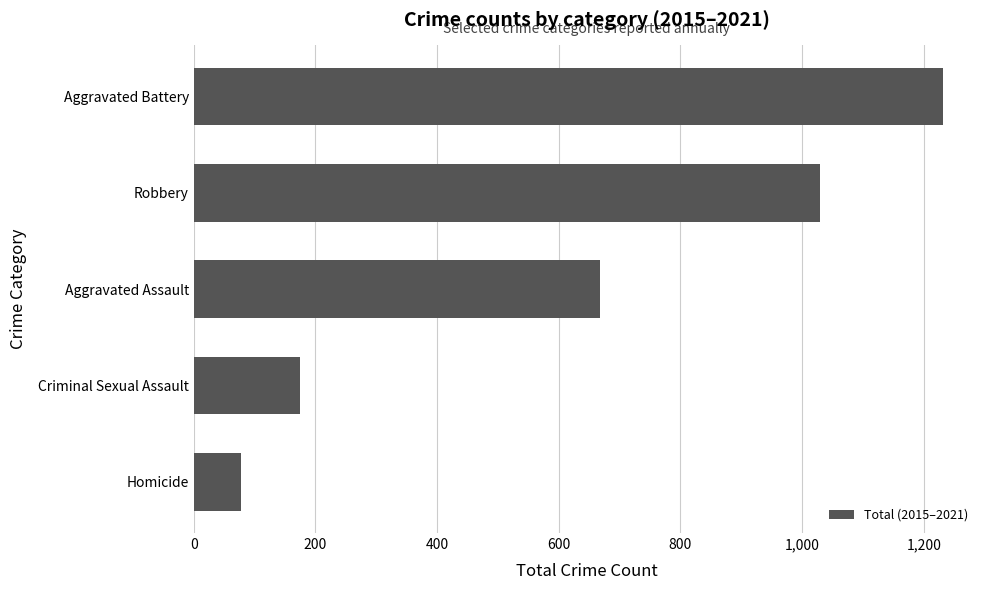

How many data points are less than 667?

2